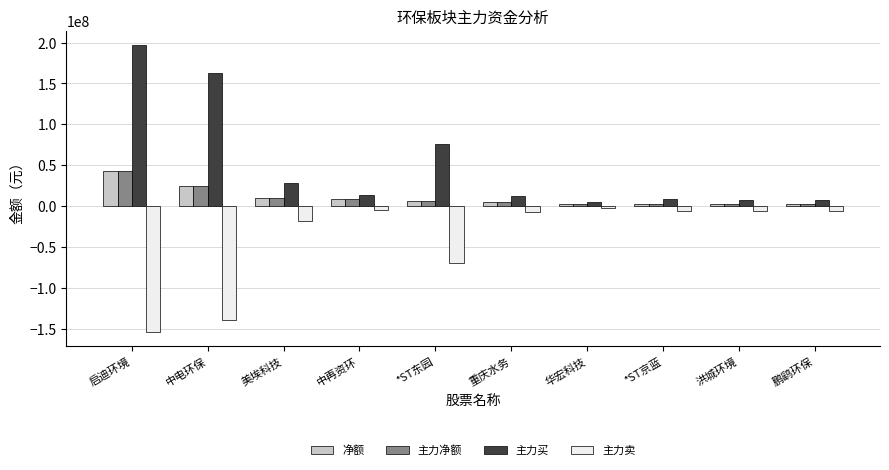

Which series has the widest spread of values?

主力买